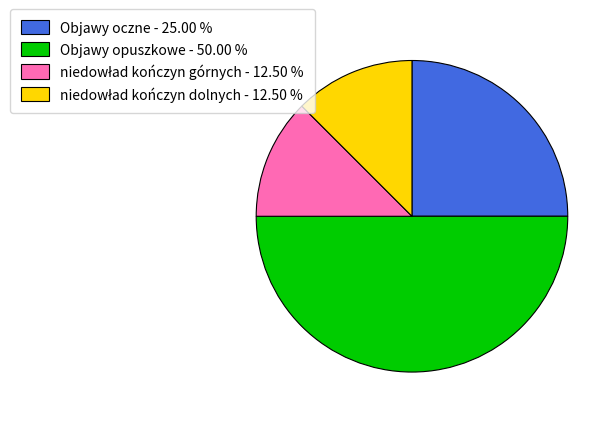

Count the number of slices in the pie.

4